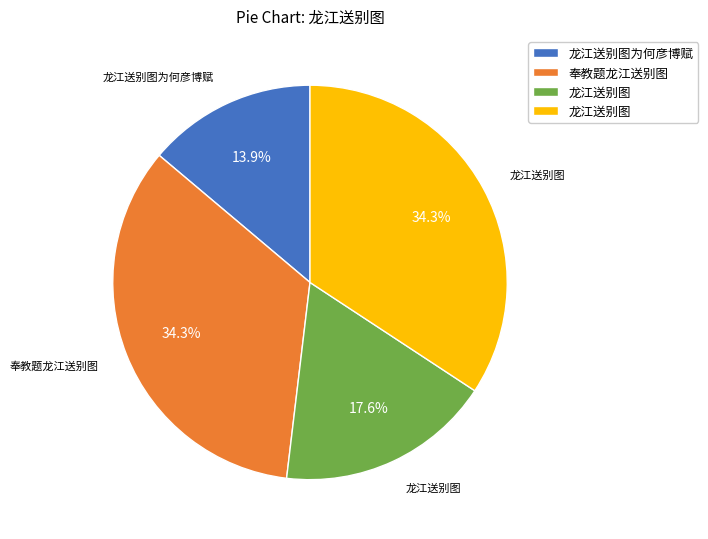

Is there a majority slice in this chart?

No